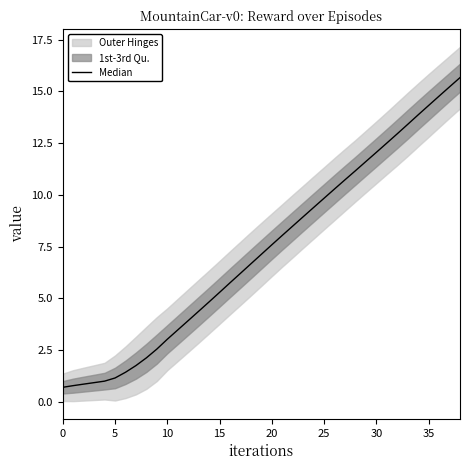

What is the ratio of the value at 37 to the value at 16?

2.6